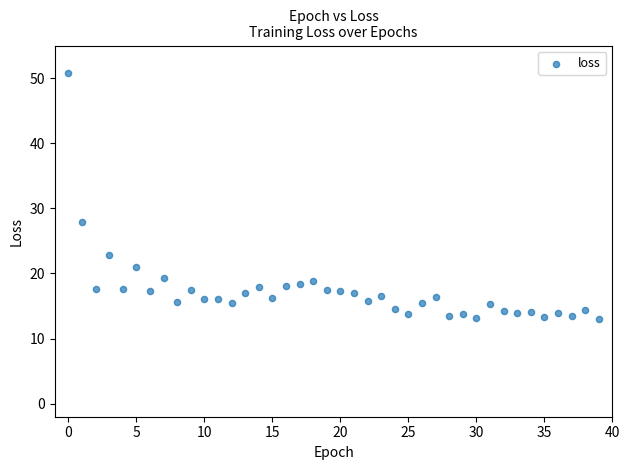

What is the range of Y values (max minus min)?

37.8